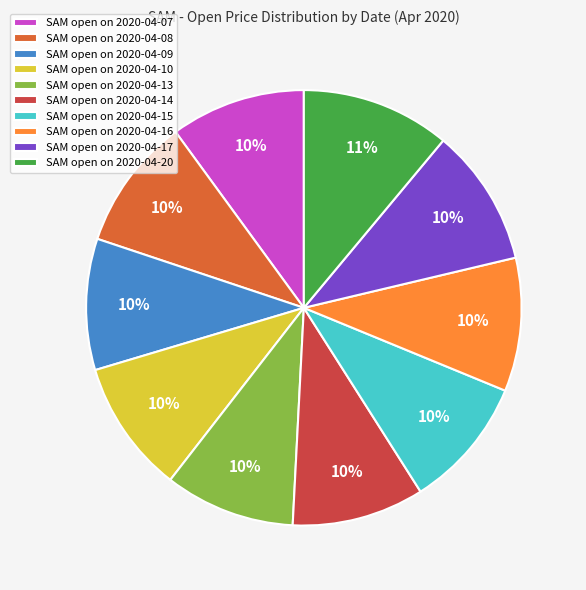

What percentage is the SAM open on 2020-04-20 slice, to the nearest percent?

11%